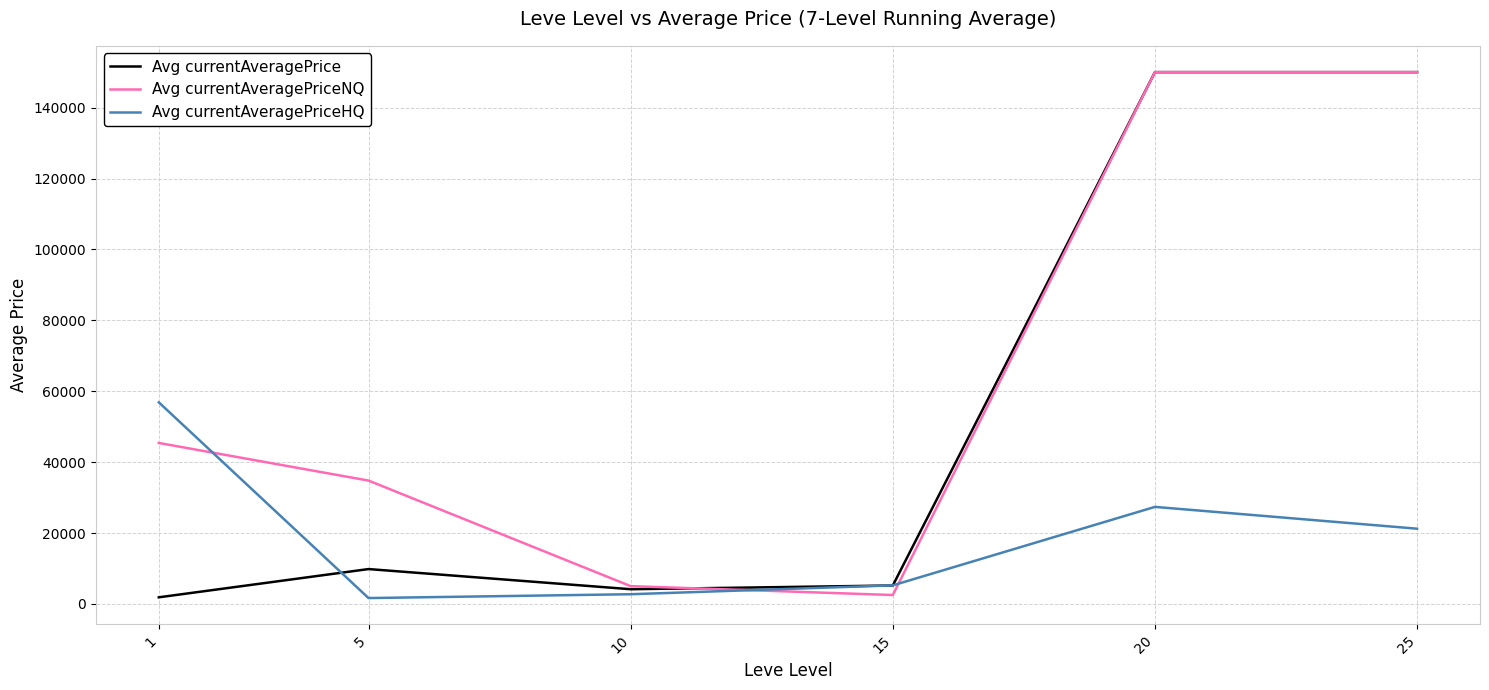

Reading left to right, transcribe all the data shown in this chart.

Avg currentAveragePrice: 1882.2	9847.7	4165.4	5212.5	150000.0	150000.0
Avg currentAveragePriceNQ: 45414.0	34800.0	5030.4	2525.1	150000.0	150000.0
Avg currentAveragePriceHQ: 56870.2	1669.5	2750.7	5249.9	27383.2	21234.8